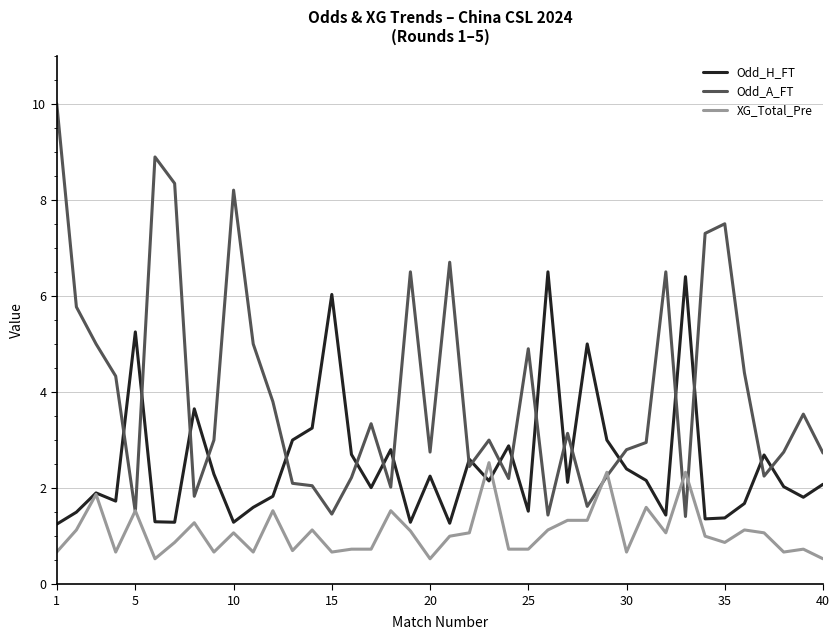

Does the chart have visible grid lines?

Yes